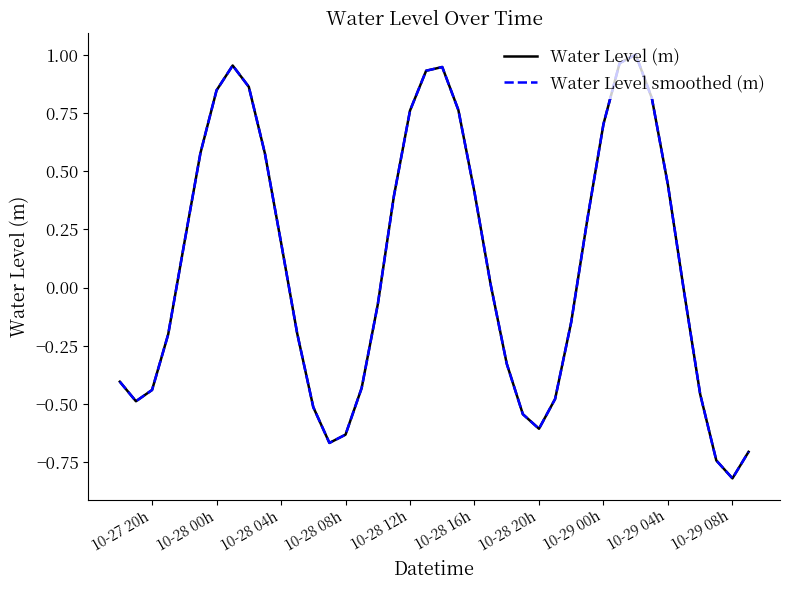

Reading left to right, extract all data points from this chart.

Water Level (m): -0.4	-0.5	-0.4	-0.2	0.2	0.6	0.8	1.0	0.9	0.6	0.2	-0.2	-0.5	-0.7	-0.6	-0.4	-0.1	0.4	0.8	0.9	0.9	0.8	0.4	0.0	-0.3	-0.5	-0.6	-0.5	-0.1	0.3	0.7	1.0	1.0	0.8	0.4	-0.0	-0.5	-0.7	-0.8	-0.7
Water Level smoothed (m): -0.4	-0.5	-0.4	-0.2	0.2	0.6	0.8	1.0	0.9	0.6	0.2	-0.2	-0.5	-0.7	-0.6	-0.4	-0.1	0.4	0.8	0.9	0.9	0.8	0.4	0.0	-0.3	-0.5	-0.6	-0.5	-0.1	0.3	0.7	1.0	1.0	0.8	0.4	-0.0	-0.5	-0.7	-0.8	-0.7